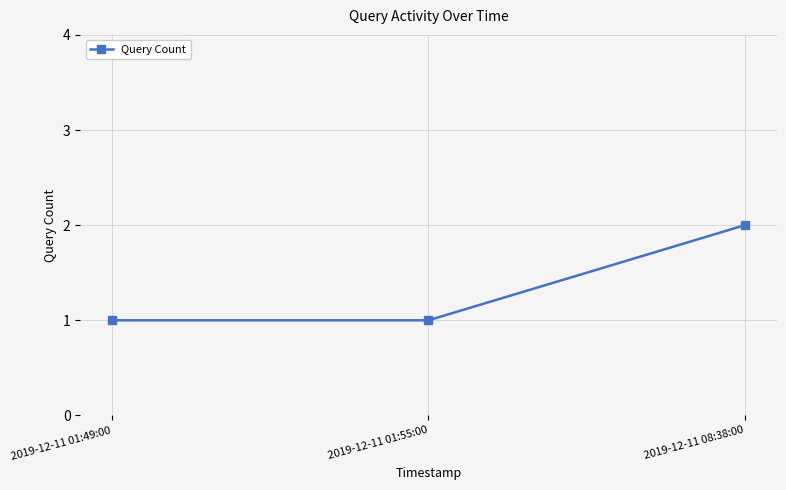

What is the value of the 1st point from the left?

1